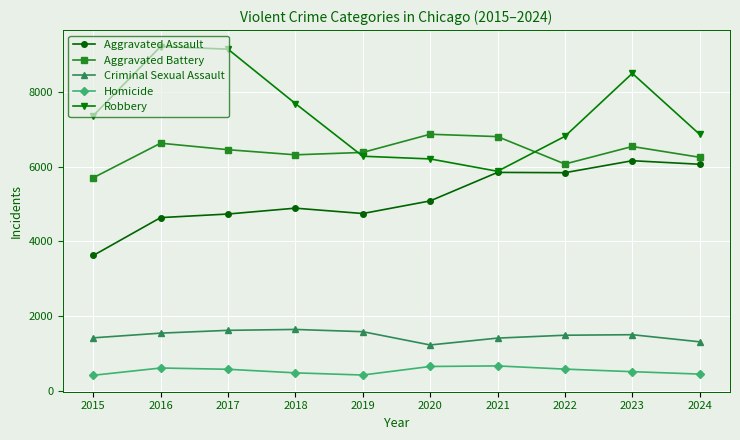

What is the lowest value of the Robbery series?

5876